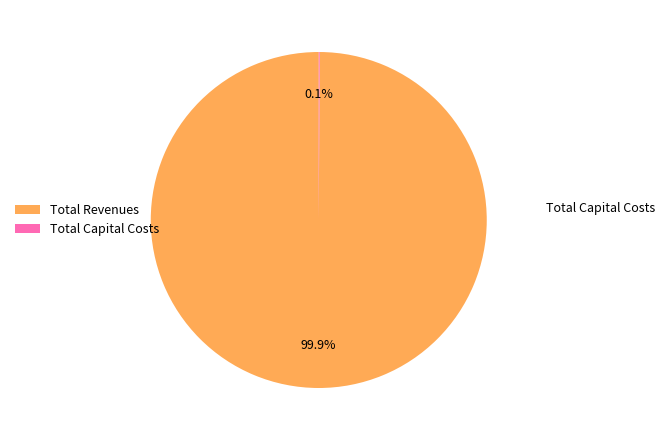

To the nearest percent, what portion does Total Revenues represent?

100%